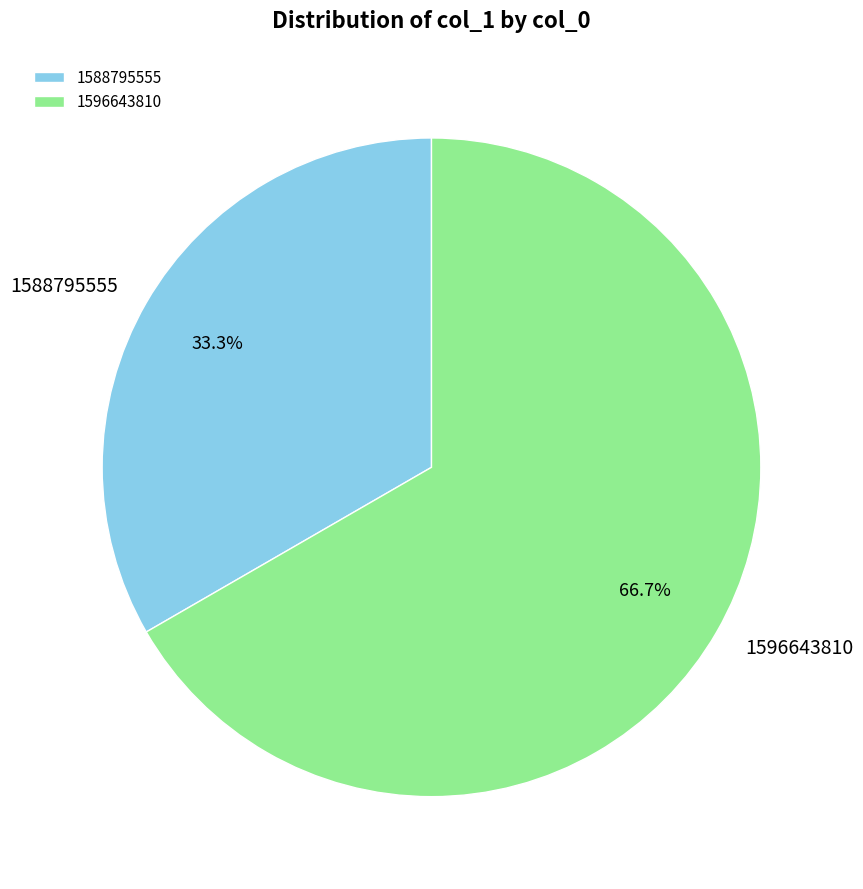

To the nearest percent, what percentage of the pie is 1588795555?

33%